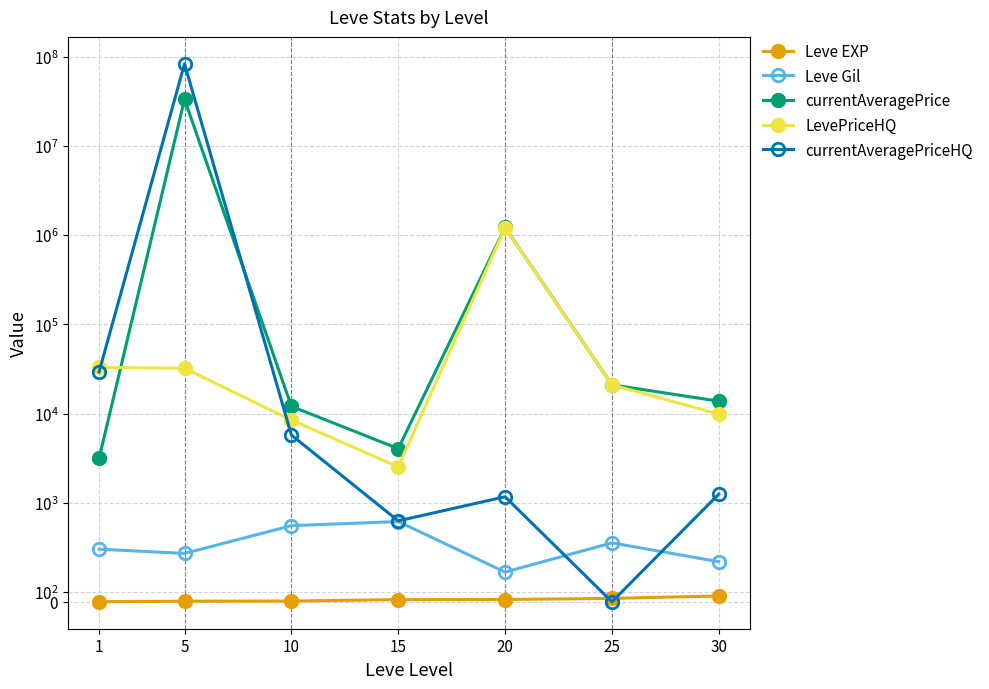

Count the number of categories in the chart.

7